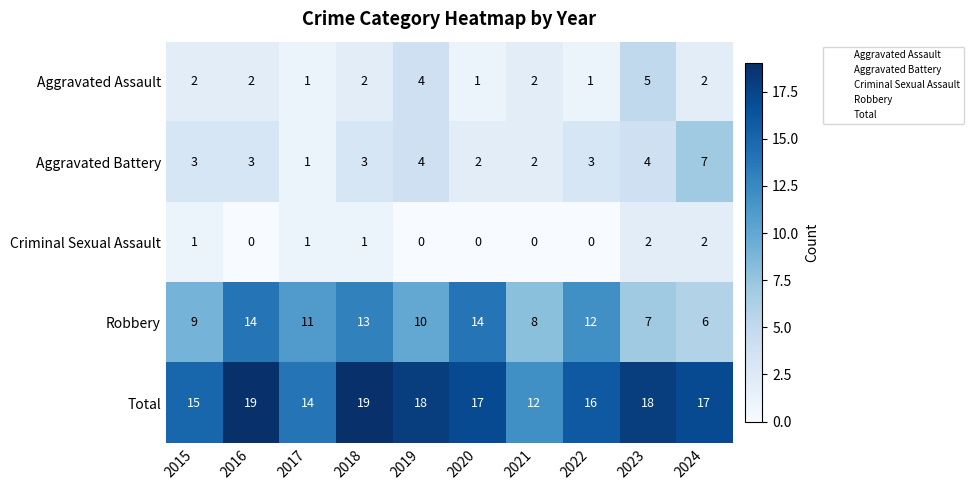

Between 2016 and 2024, which series saw the biggest shift?

Robbery